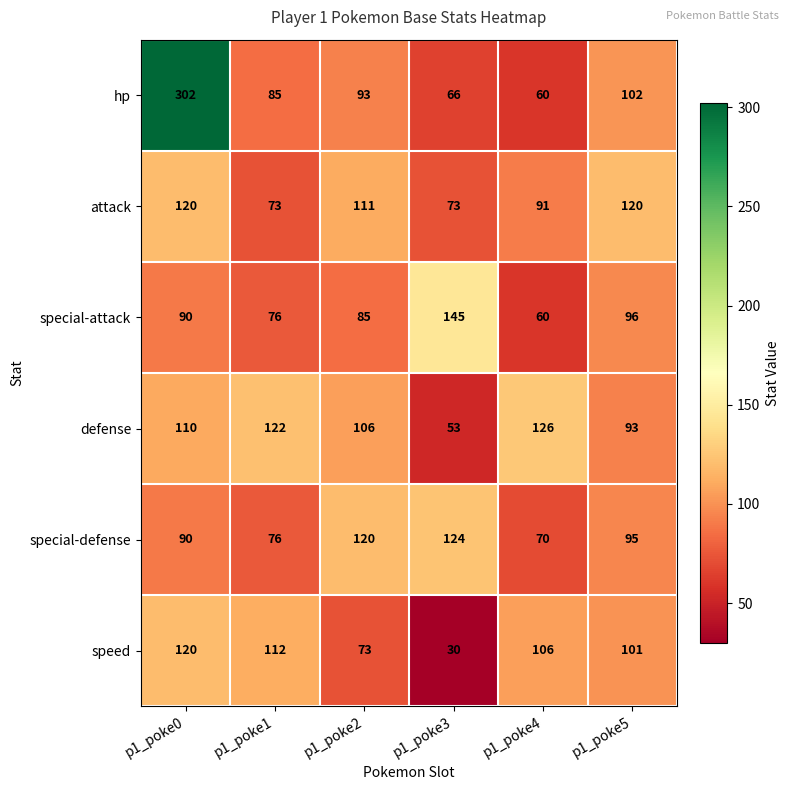

What is the approximate value of attack at p1_poke0, to the nearest 5?

120